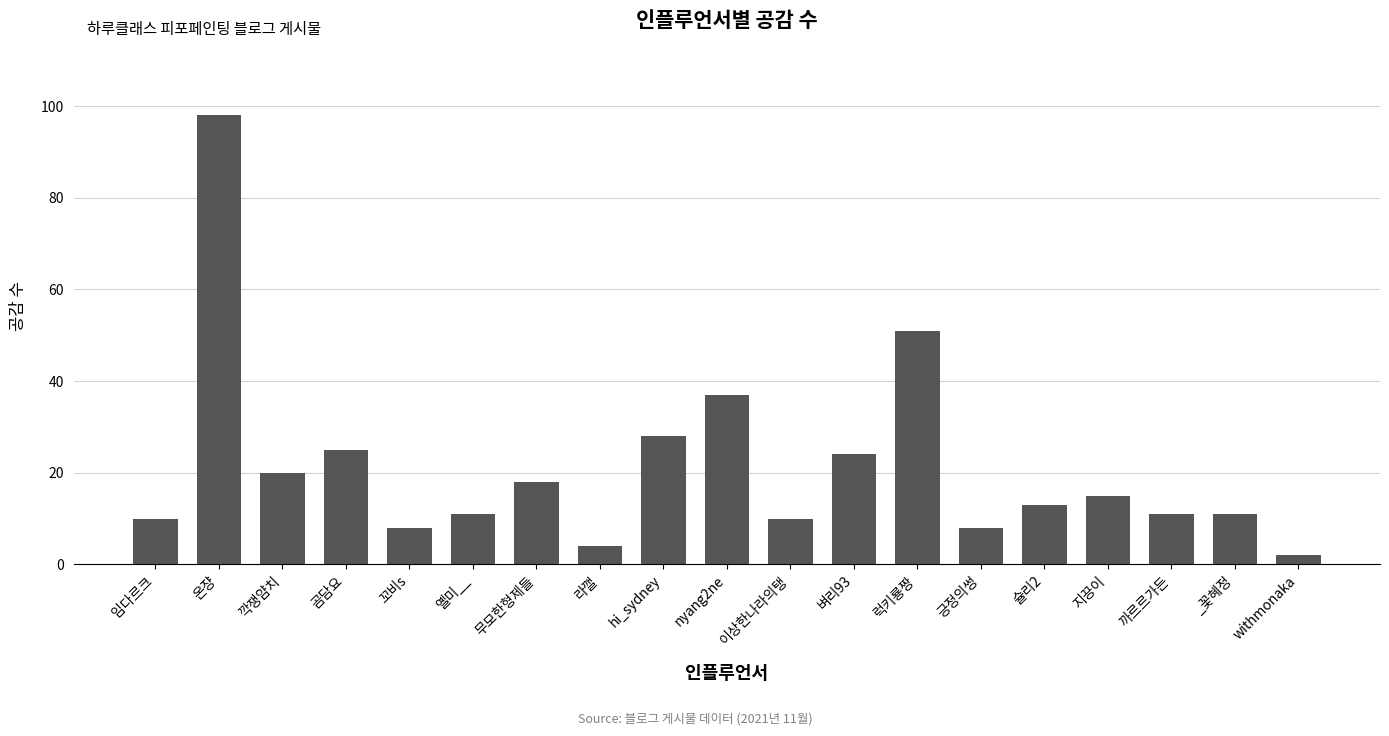

Count the number of categories in the chart.

19